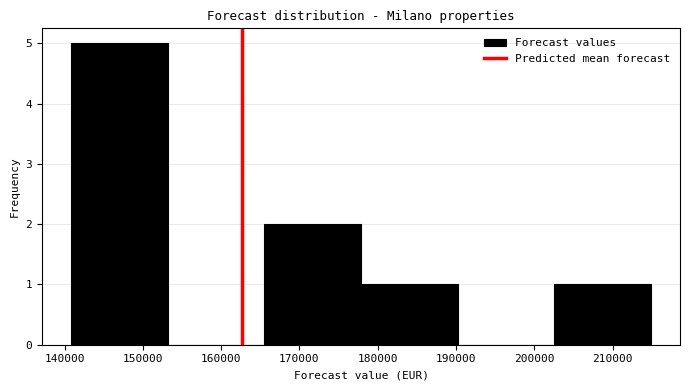

Which range on the x-axis has the tallest bar?

141000 to 153000